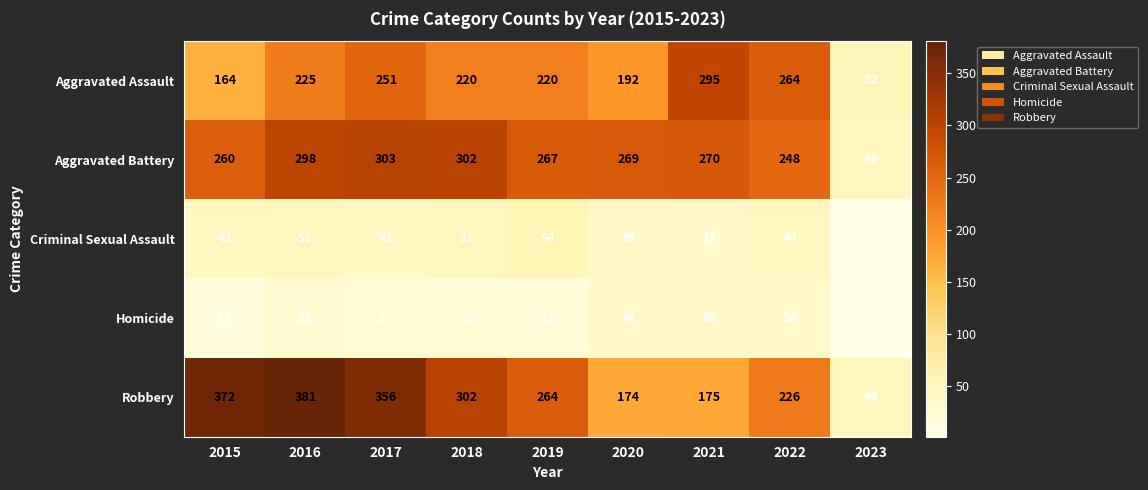

What is the maximum value shown in the chart?

381